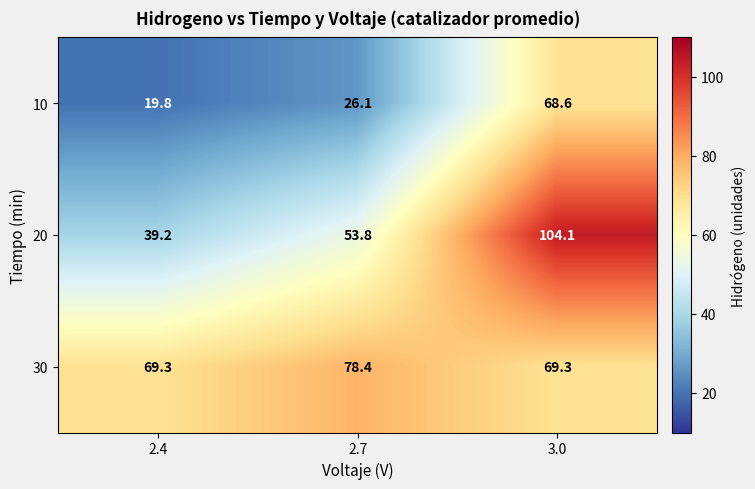

What is the sum of the 10 values at 3.0 and 2.7?

94.7